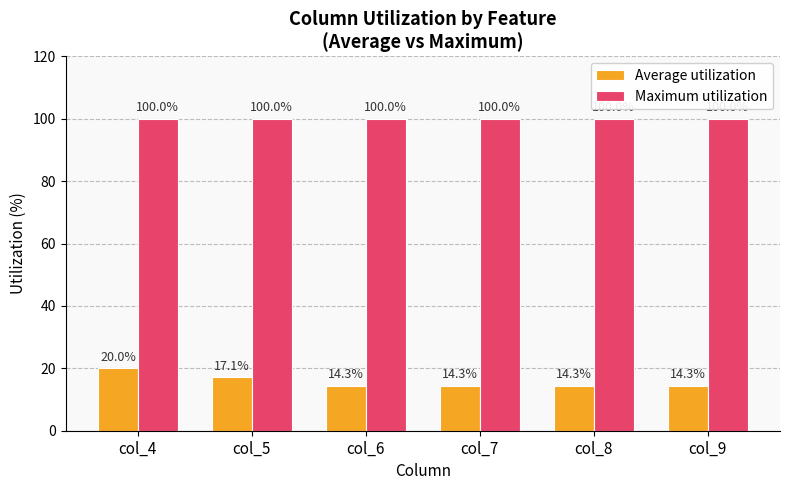

What is the smallest value displayed?

14.3